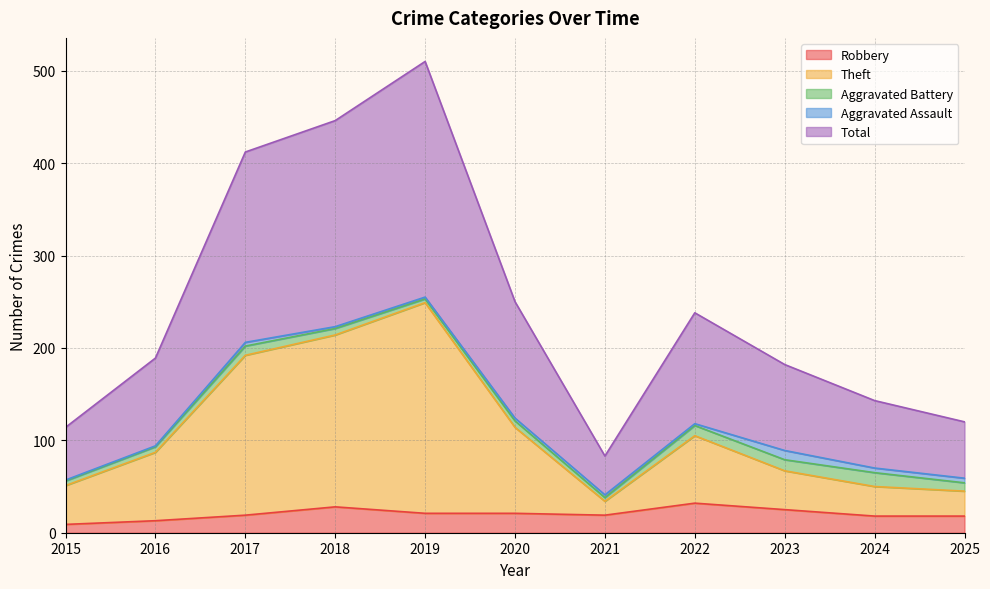

What is the value of the Total point at the 5th from the left?

510